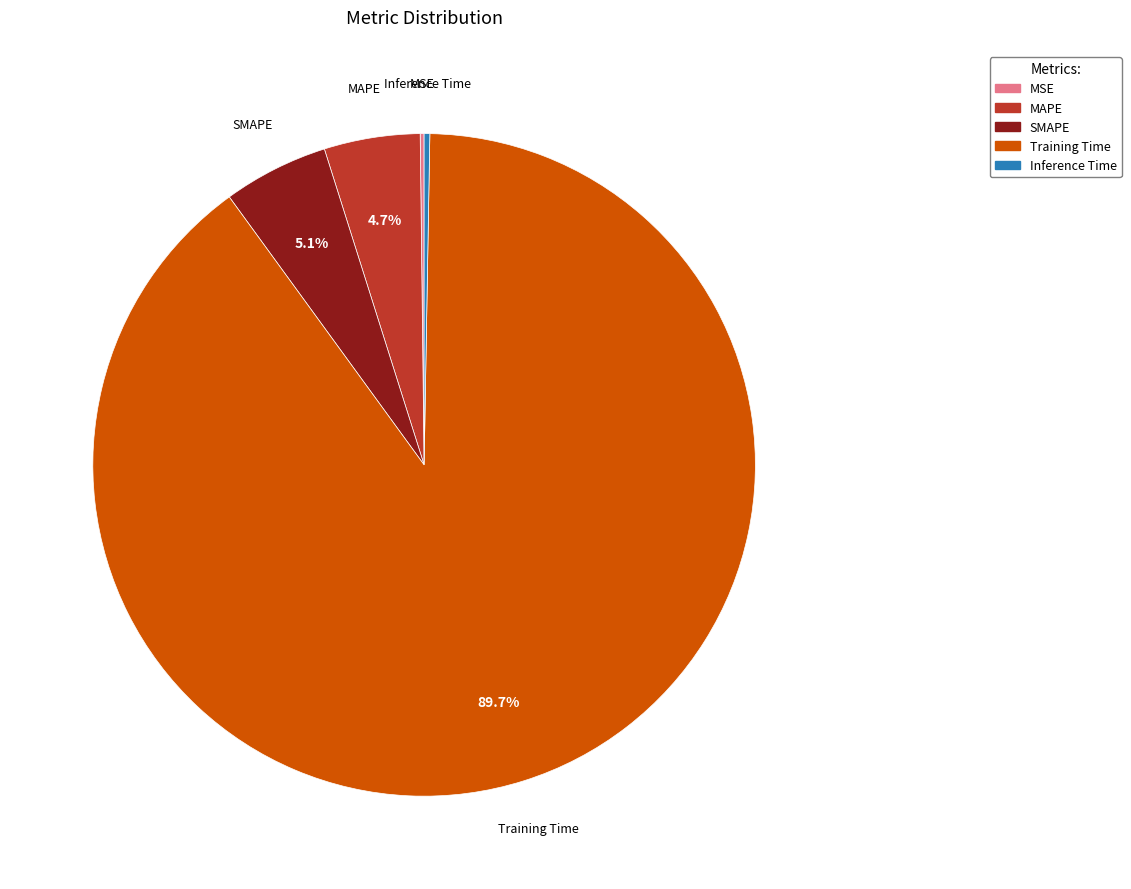

Does Training Time account for over 50% of the chart?

Yes